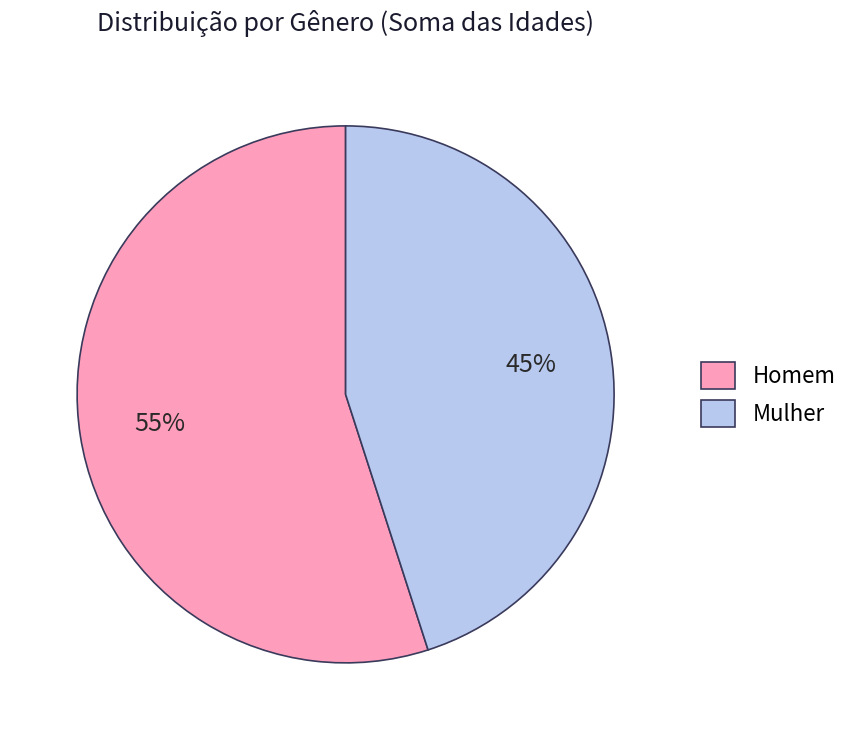

Which category has the smallest portion of the pie?

Mulher